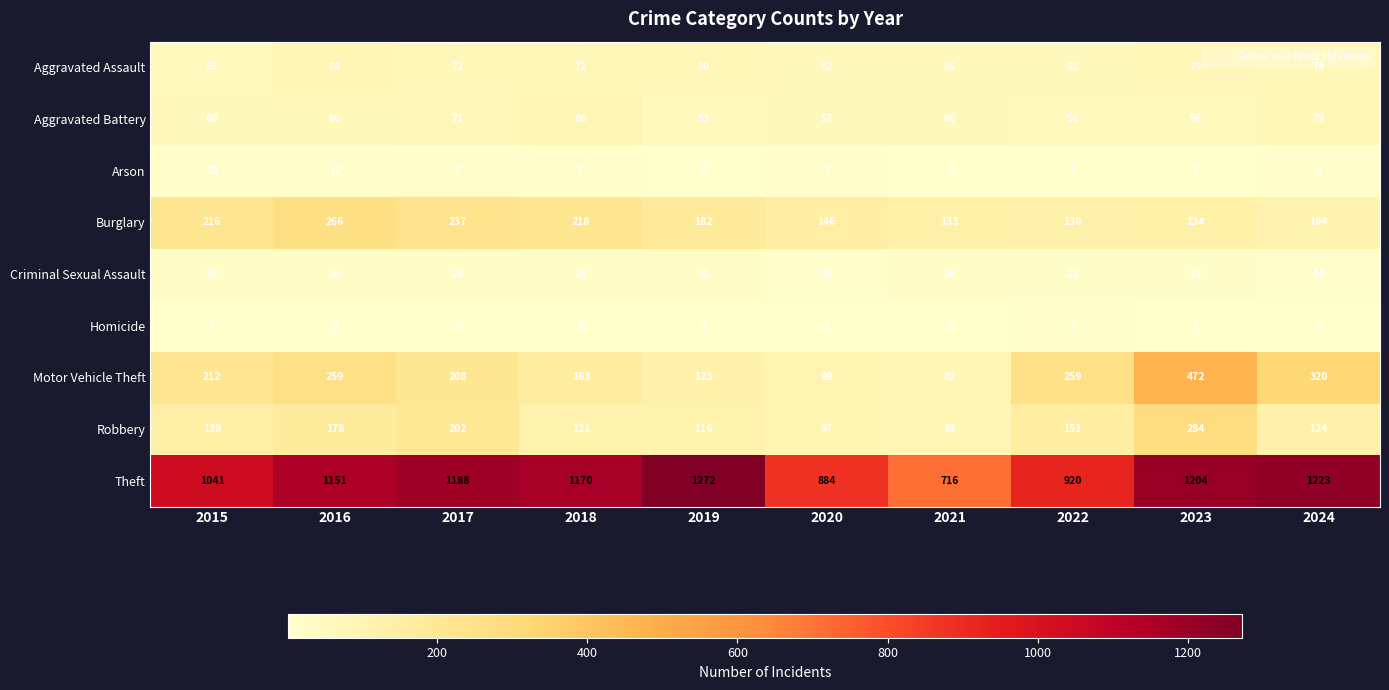

Which category has the lowest value in the Theft series?

2021